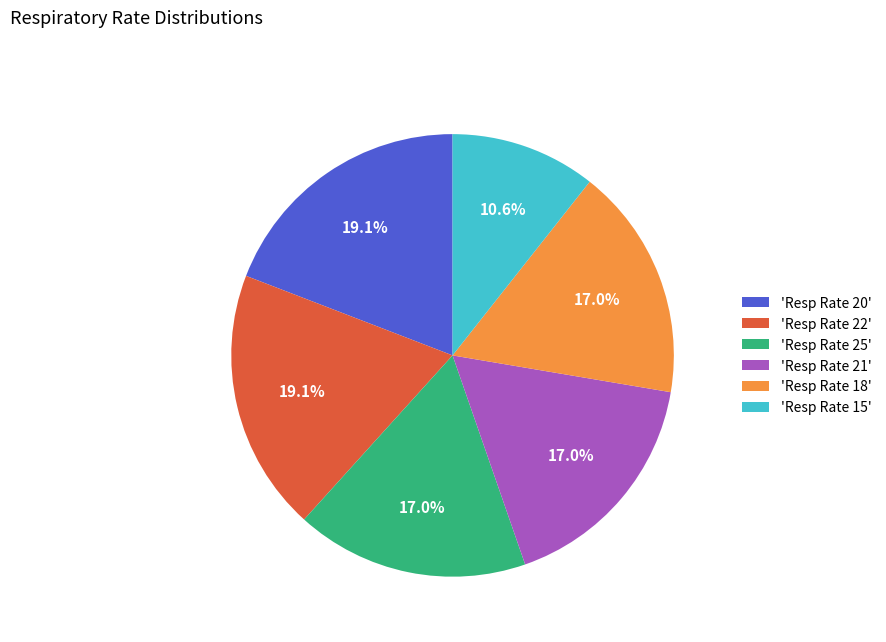

Which has a higher value, 'Resp Rate 21' or 'Resp Rate 22'?

'Resp Rate 22'